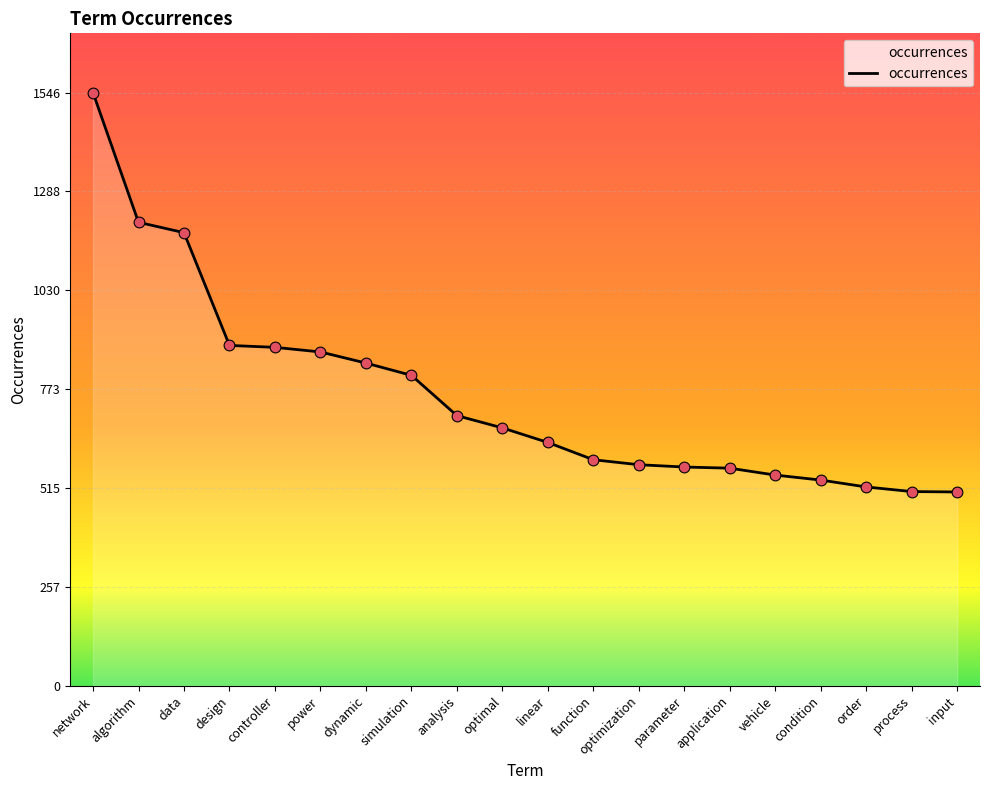

Approximately how many times larger is the value at design compared to parameter?

1.6